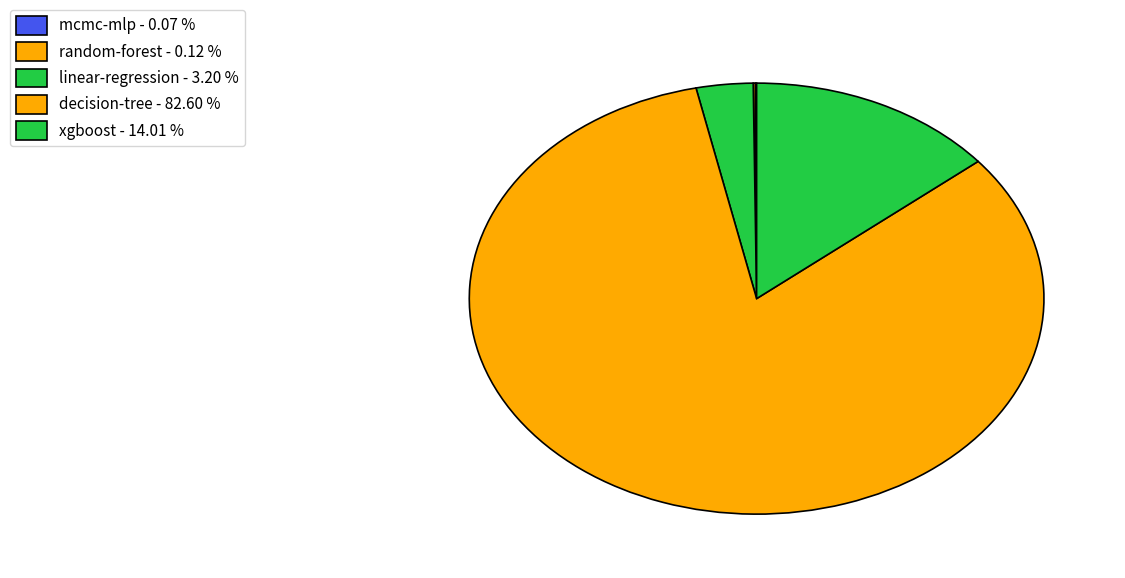

To the nearest percent, what percentage of the pie is xgboost?

14%